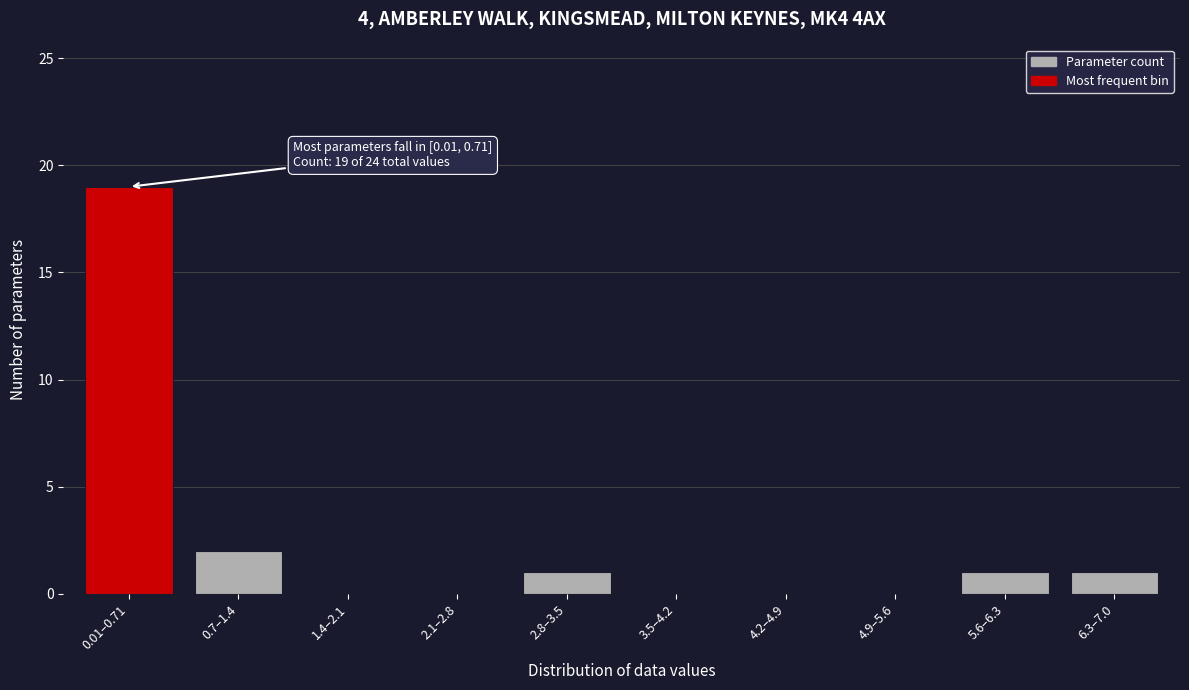

Reading left to right, extract all data points from this chart.

0.01–0.71=19	0.7–1.4=2	1.4–2.1=0	2.1–2.8=0	2.8–3.5=1	3.5–4.2=0	4.2–4.9=0	4.9–5.6=0	5.6–6.3=1	6.3–7.0=1